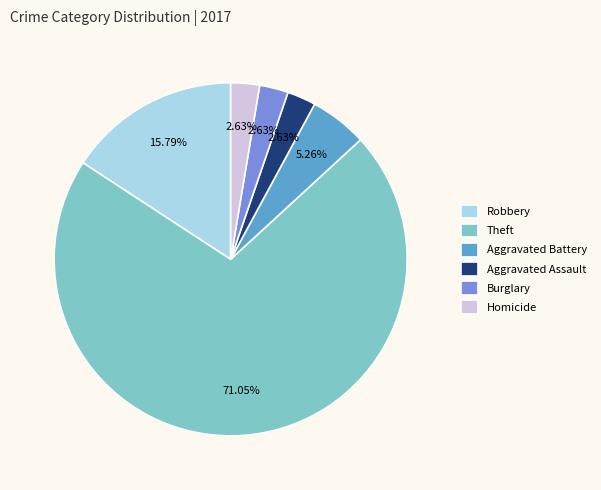

Which category has the biggest portion of the pie?

Theft